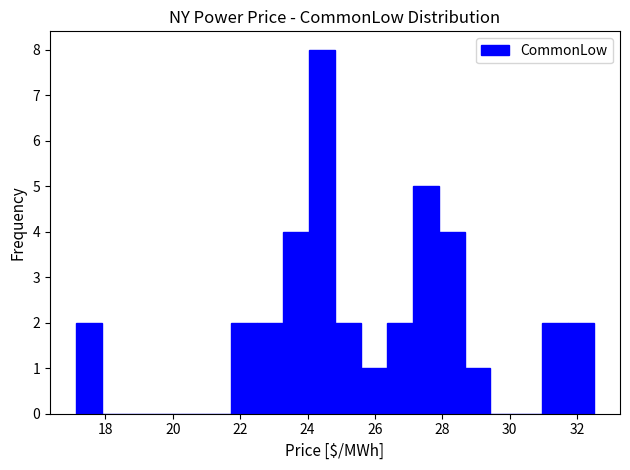

Read against the x-axis, roughly where is the centre of the tallest bar?

24.4